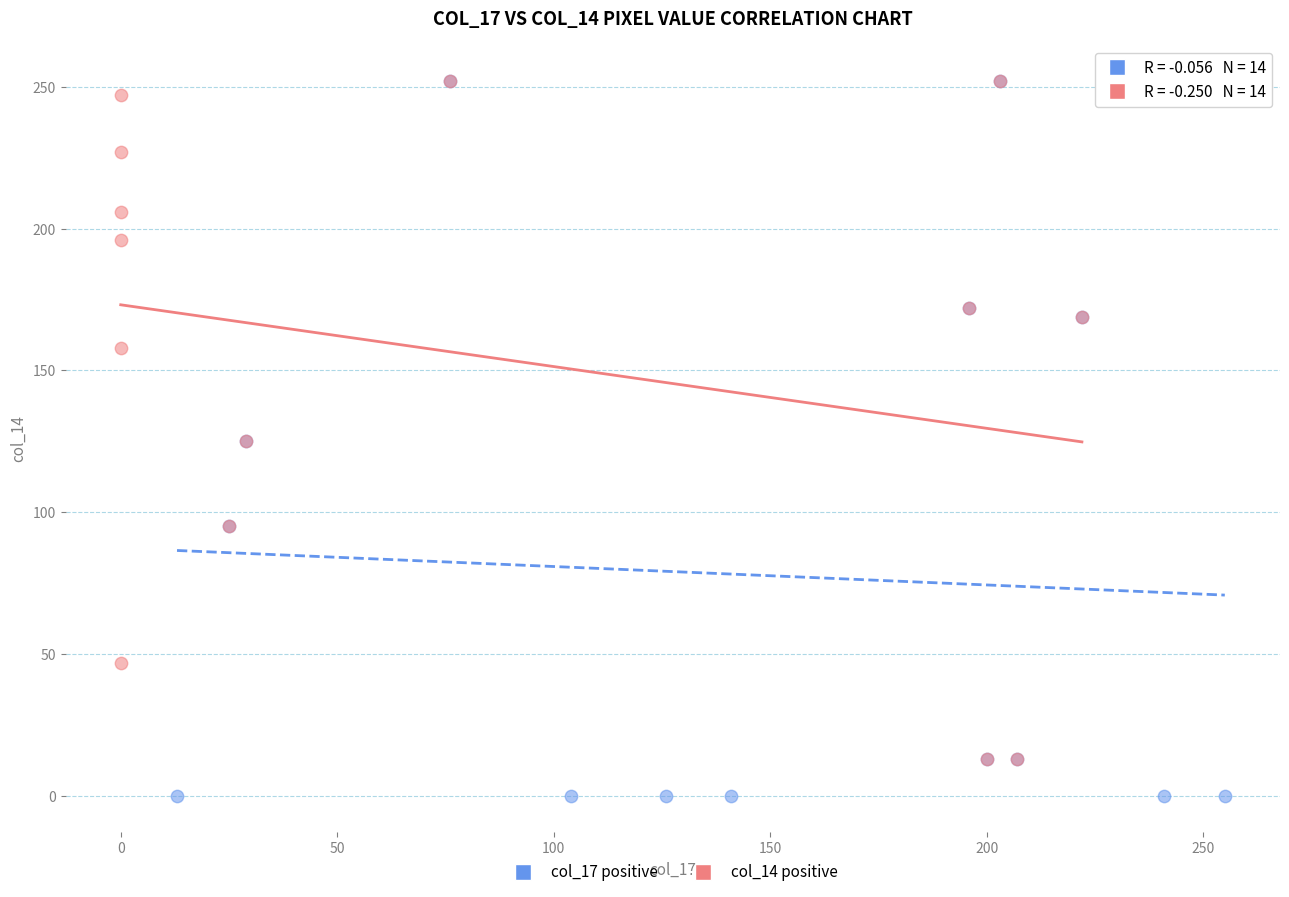

Which series contains the lowest Y value?

col_17 positive